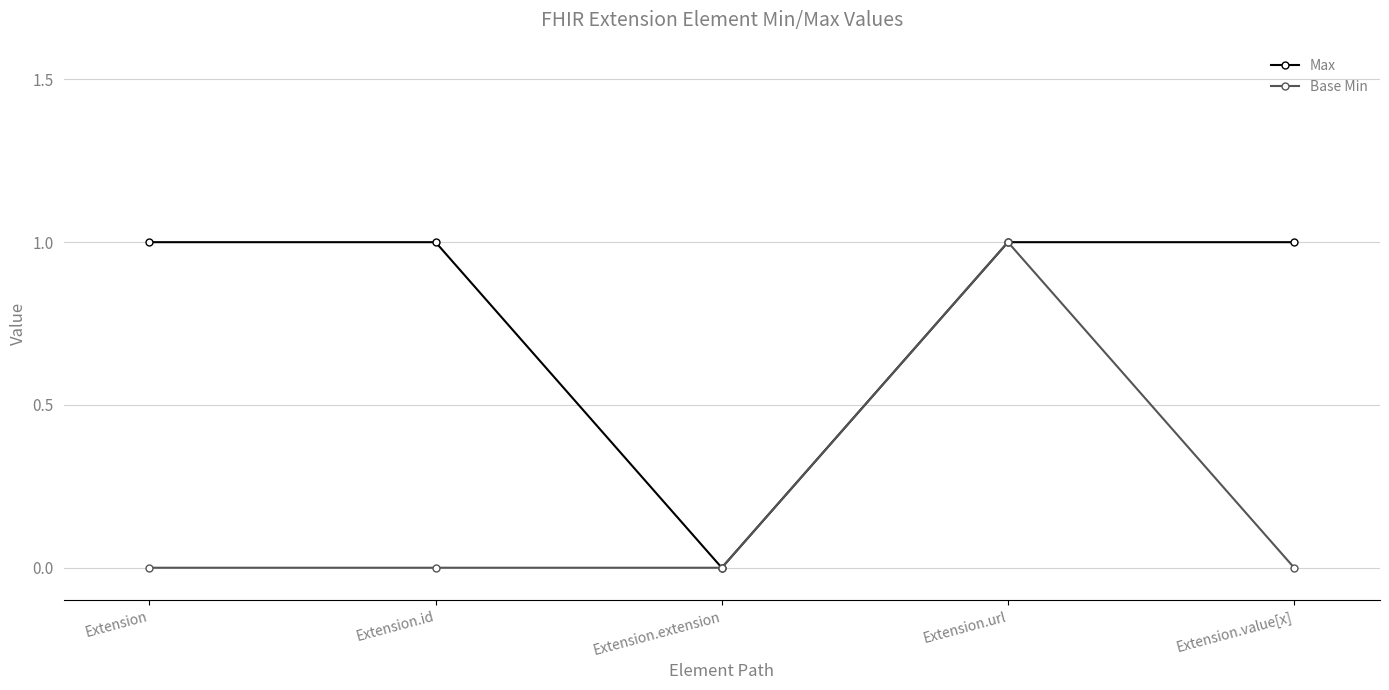

Where is the first local minimum for Max?

Extension.extension